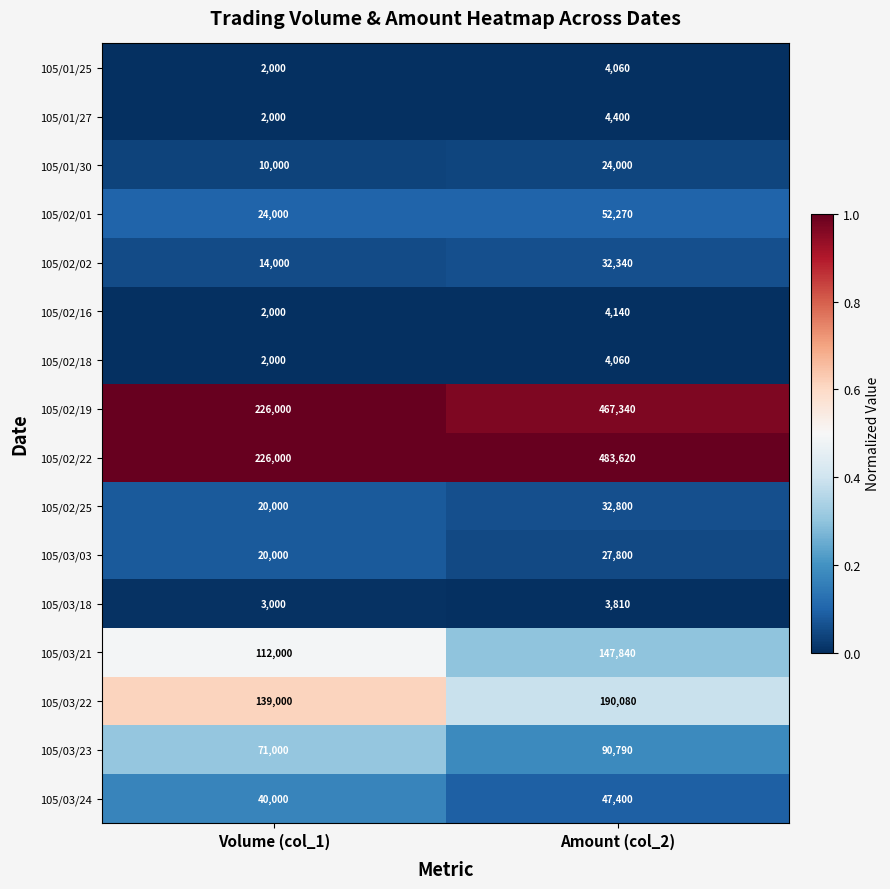

Where is 105/02/02 nearest to the value 23170?

Volume (col_1)